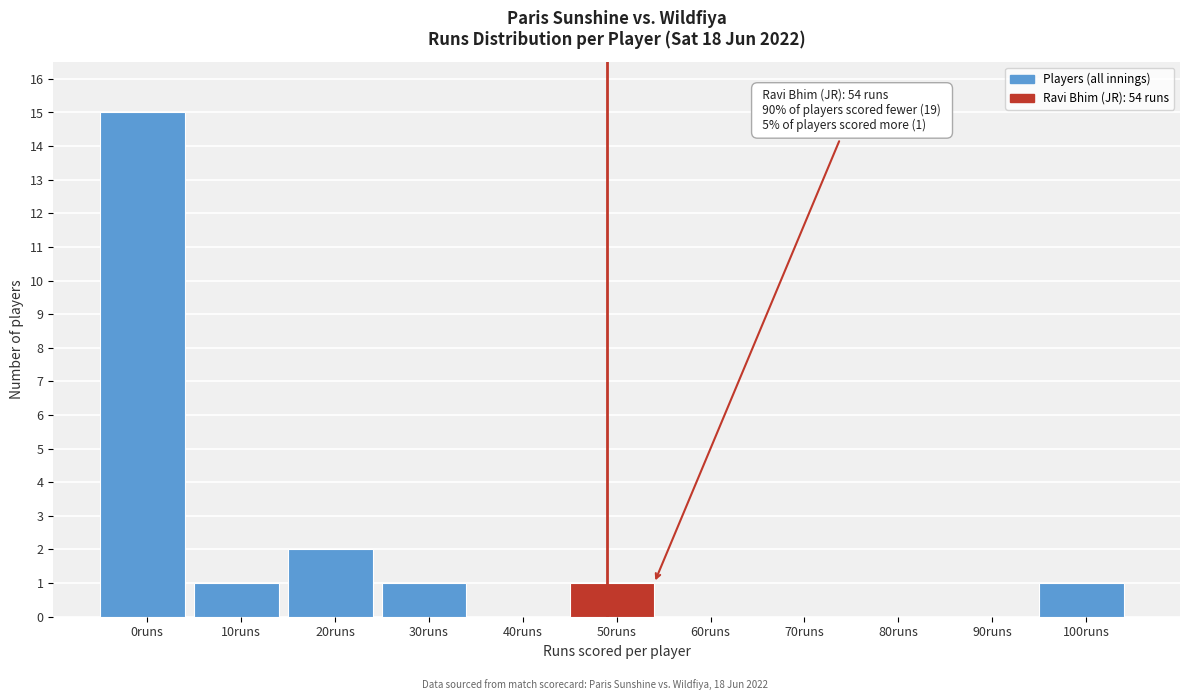

Reading right to left, extract all data points from this chart.

100runs=1	90runs=0	80runs=0	70runs=0	60runs=0	50runs=1	40runs=0	30runs=1	20runs=2	10runs=1	0runs=15